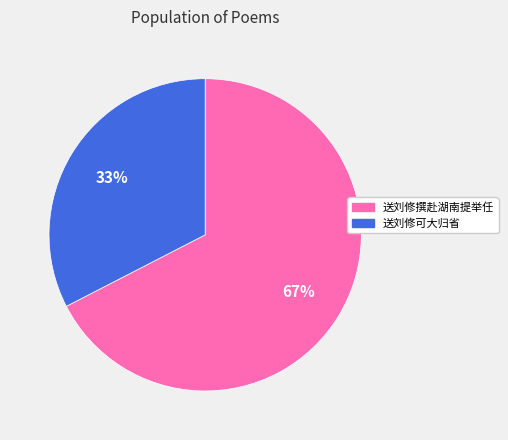

Rank the categories by value from lowest to highest.

送刘修可大归省, 送刘修撰赴湖南提举任